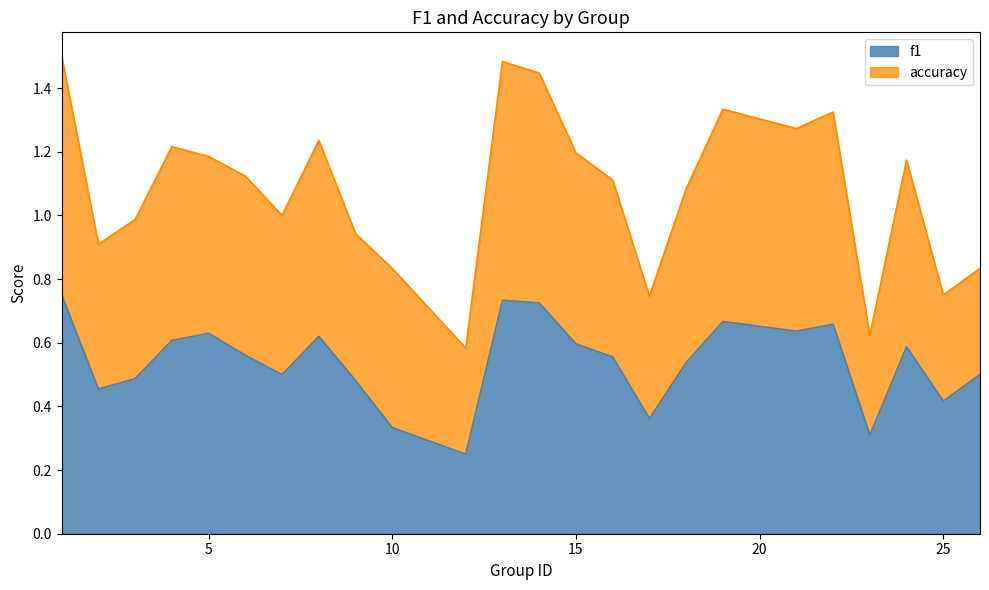

The chart shows a value of 0.2 at 3. True or false?

False